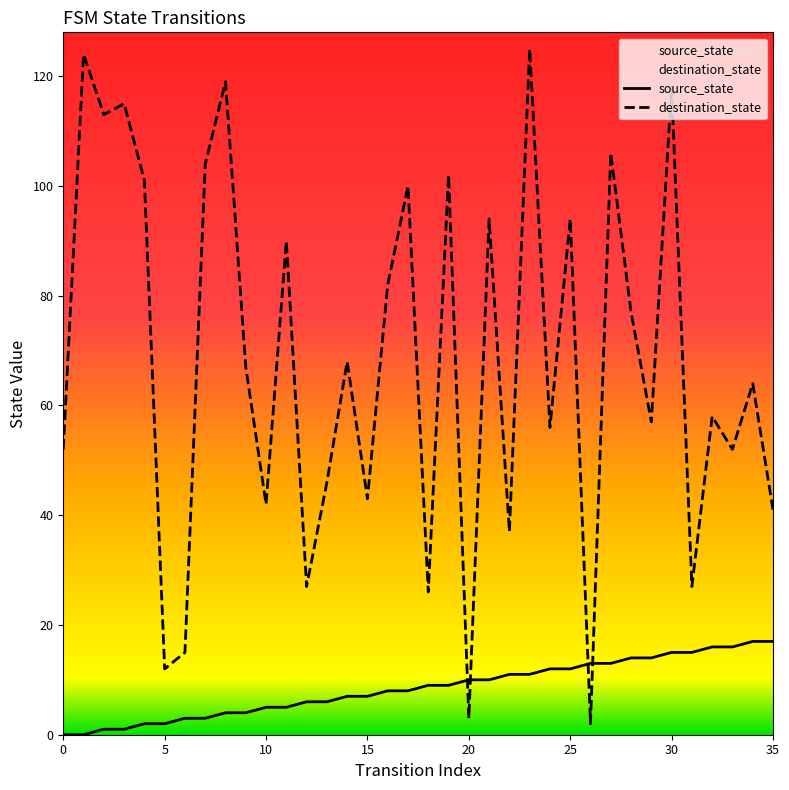

At 5, list the series in order from smallest to largest.

source_state, destination_state